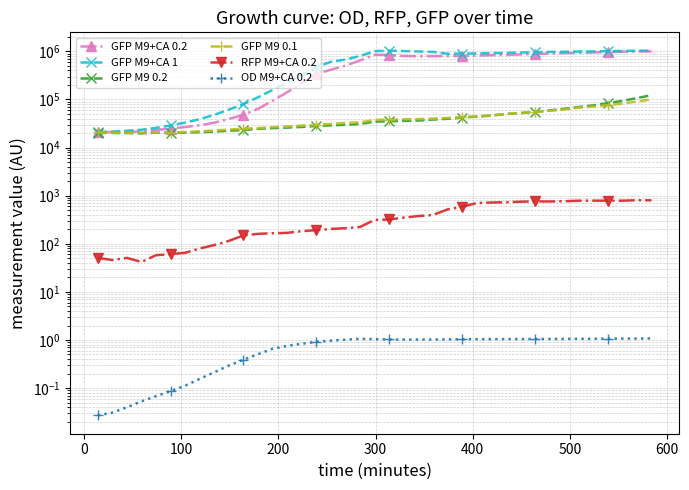

Rank the series by their maximum value, from highest to lowest.

GFP M9+CA 1, GFP M9+CA 0.2, GFP M9 0.2, GFP M9 0.1, RFP M9+CA 0.2, OD M9+CA 0.2